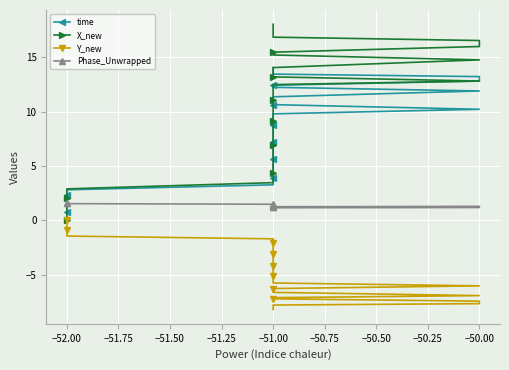

How many times do X_new and time cross each other?

1